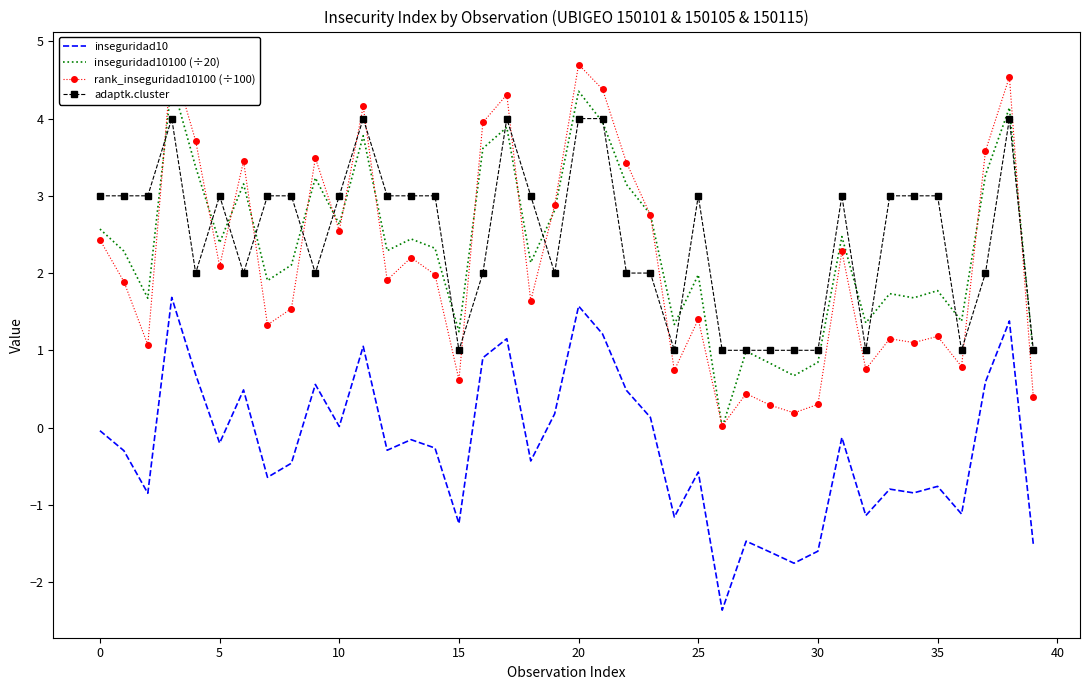

Which series has the largest total across all categories?

adaptk.cluster